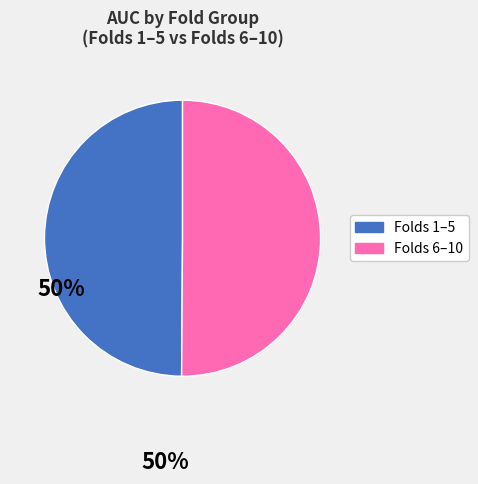

How many segments does this pie chart have?

2